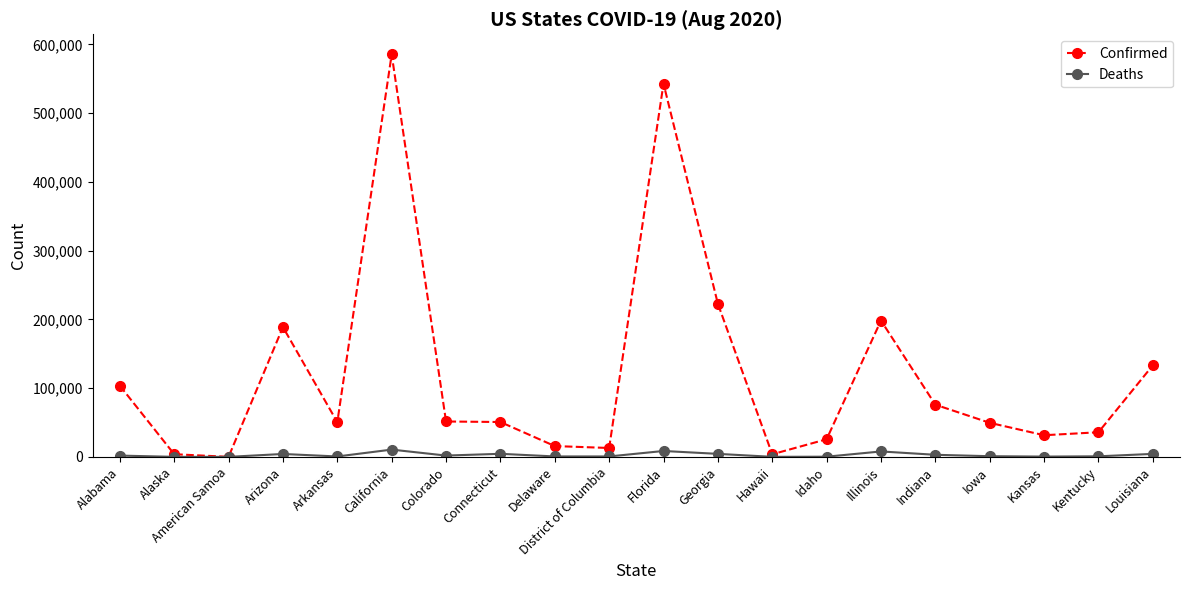

True or false: Confirmed has more than 1 interior local peaks.

True